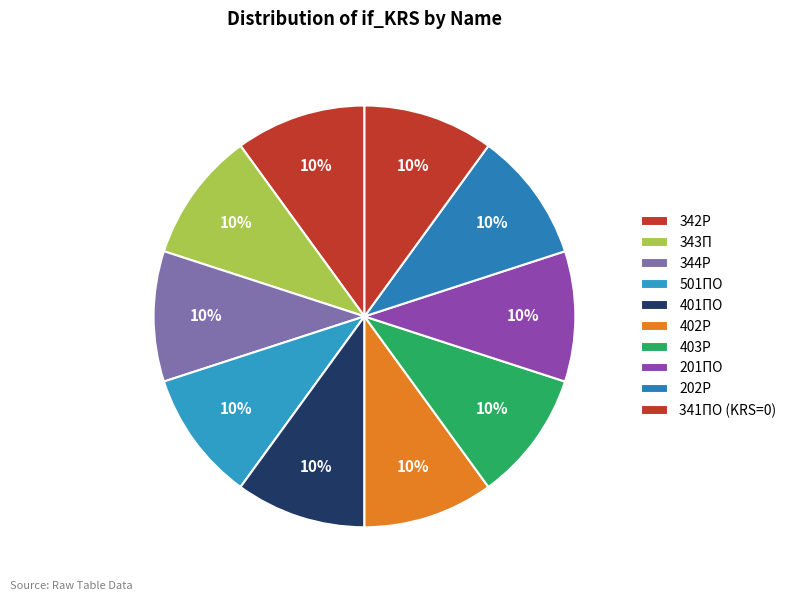

Which category has the biggest portion of the pie?

342Р